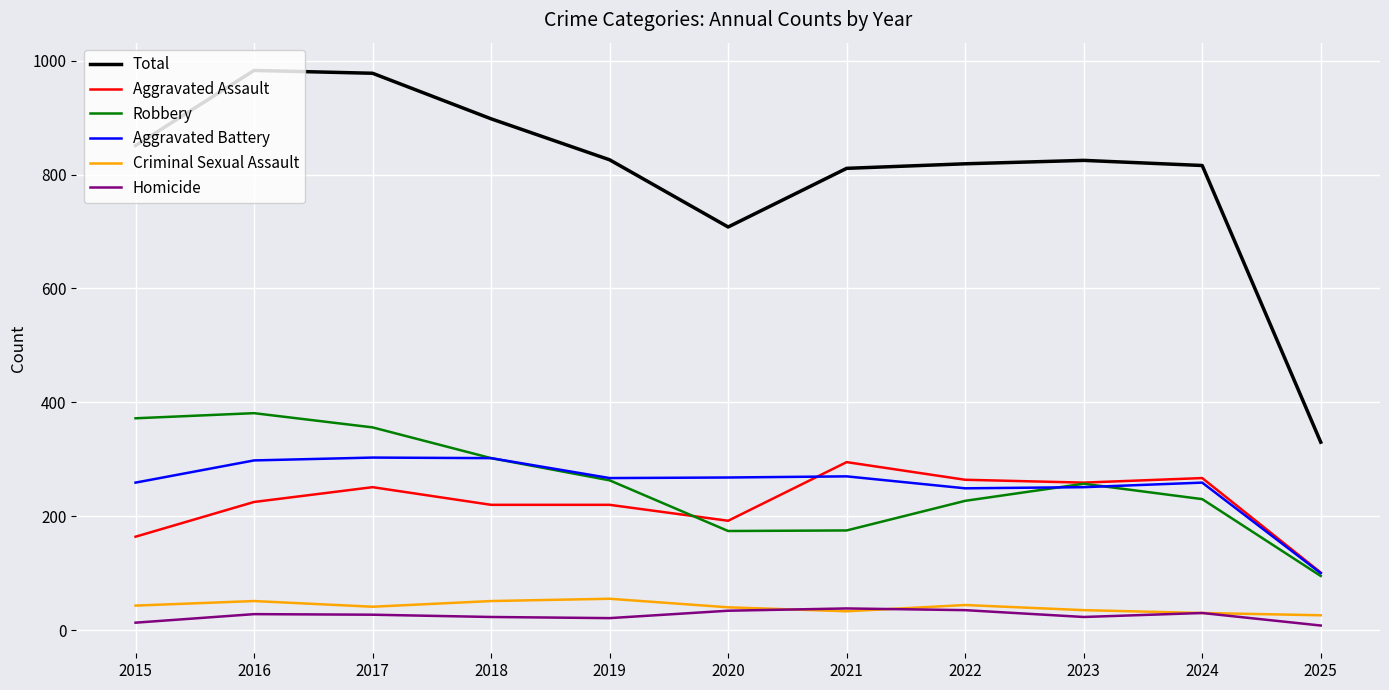

What is the maximum value shown in the chart?

983